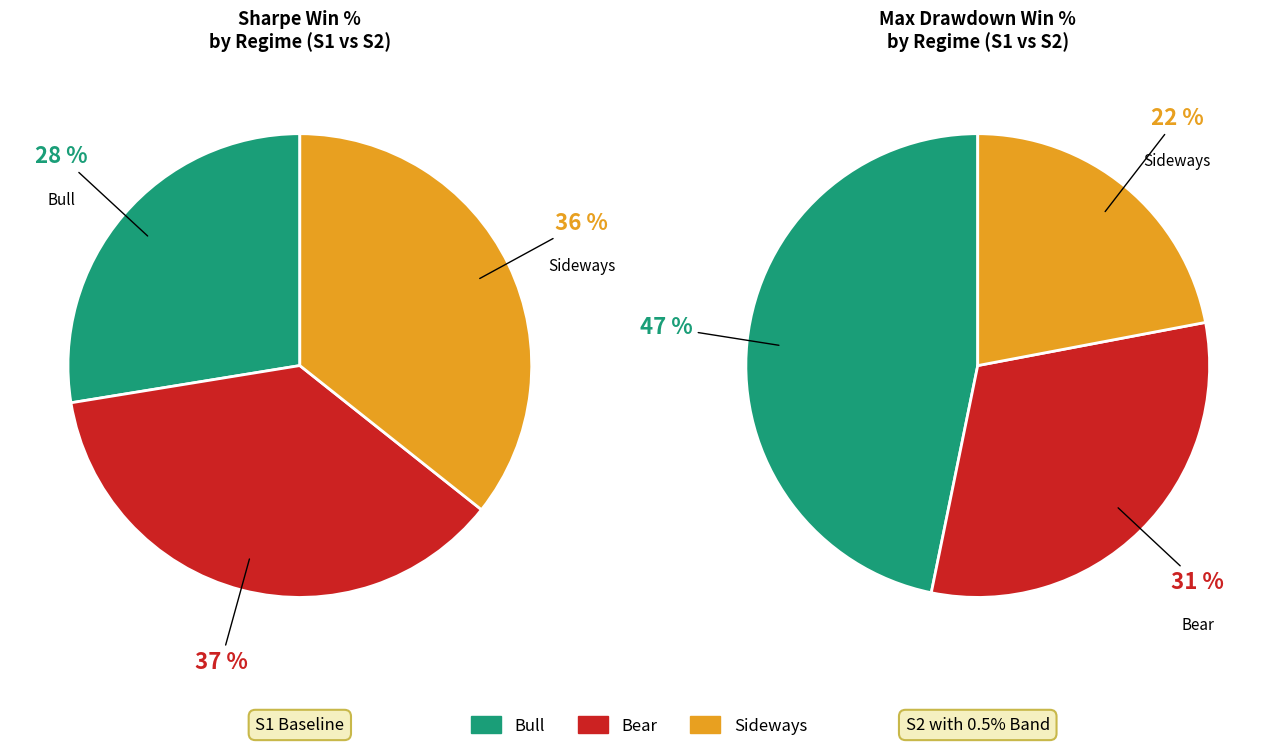

Count the number of slices in the pie.

3